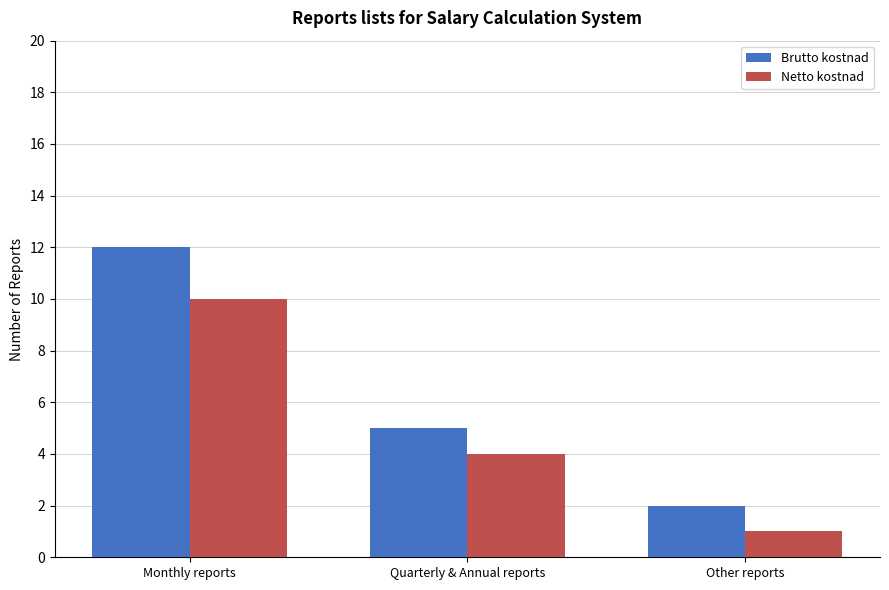

Which series has the widest spread of values?

Brutto kostnad